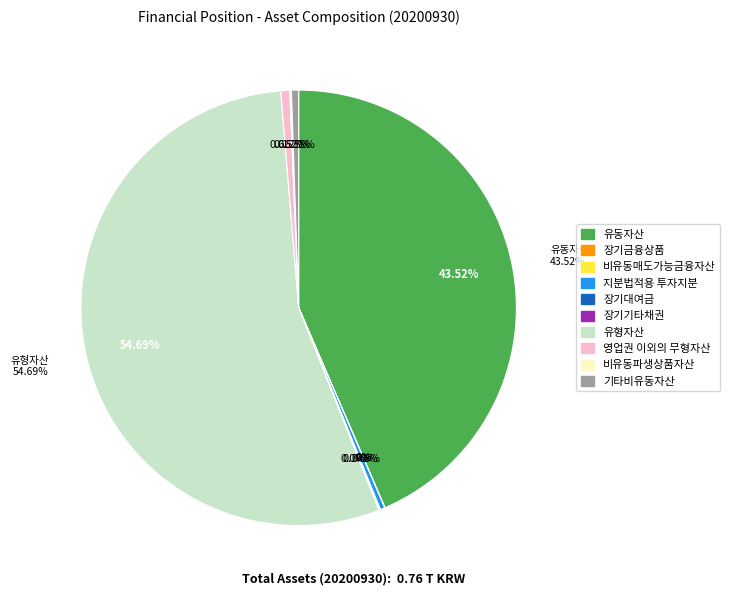

Rank the categories by value from highest to lowest.

유형자산, 유동자산, 영업권 이외의 무형자산, 기타비유동자산, 지분법적용 투자지분, 비유동파생상품자산, 장기기타채권, 장기대여금, 비유동매도가능금융자산, 장기금융상품